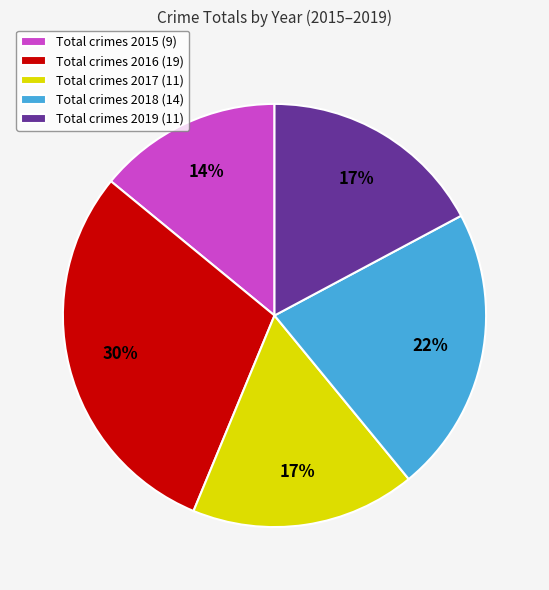

To the nearest percent, what portion does Total crimes 2019 (11) represent?

17%